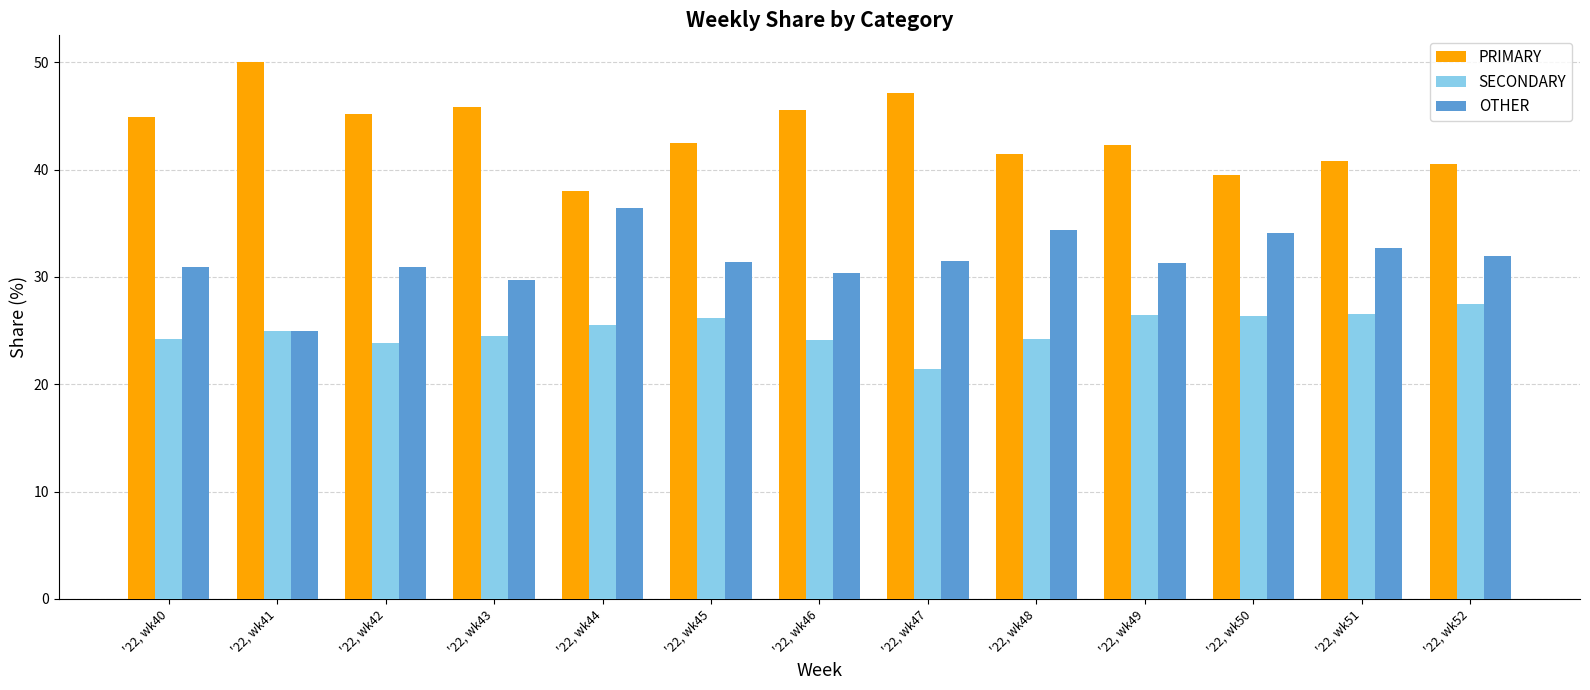

How many groups of bars are there?

13